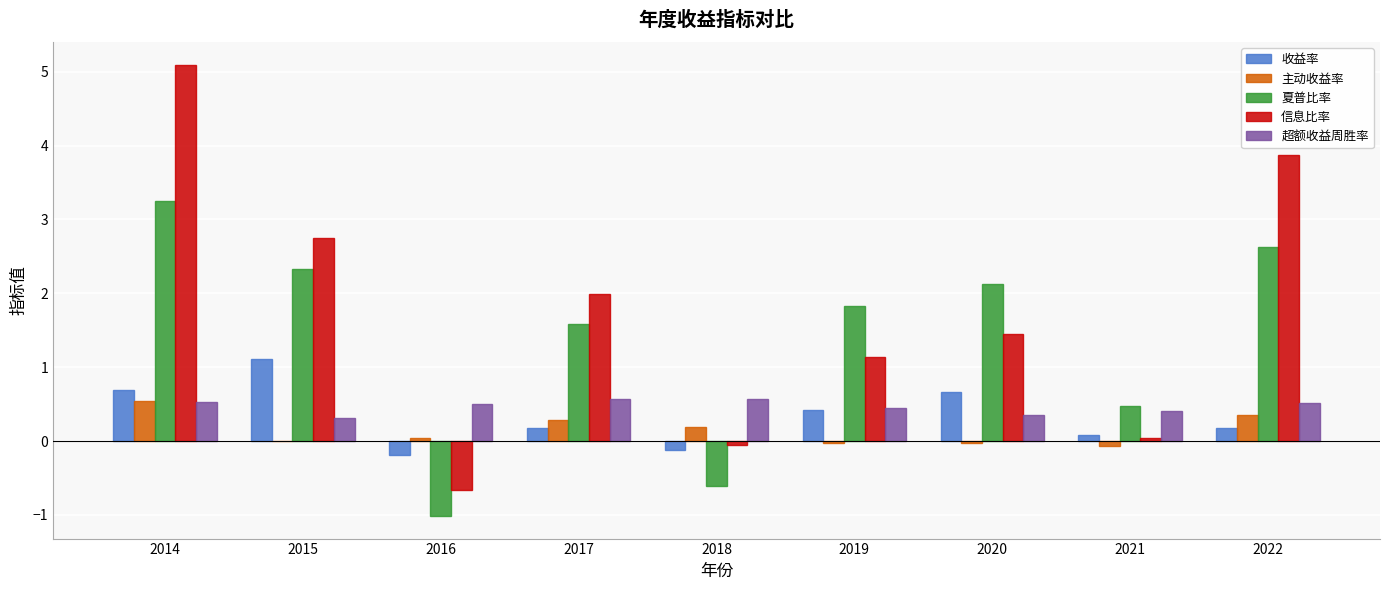

Which series has the largest total across all categories?

信息比率